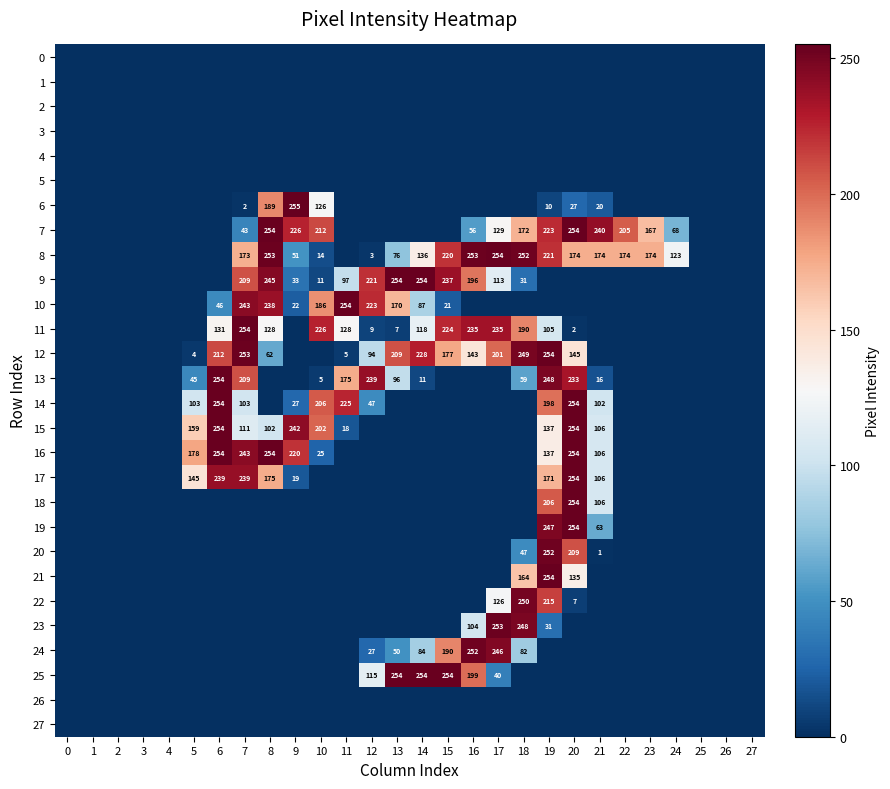

The 24 series shows 136 at 14. True or false?

False